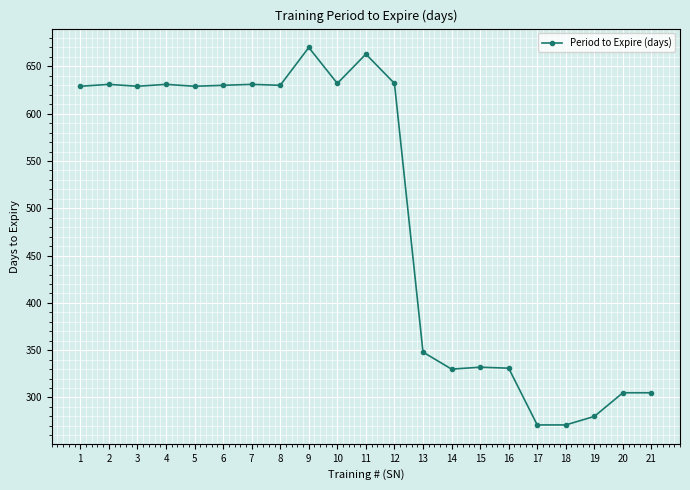

What is the difference between the maximum and minimum values?

399